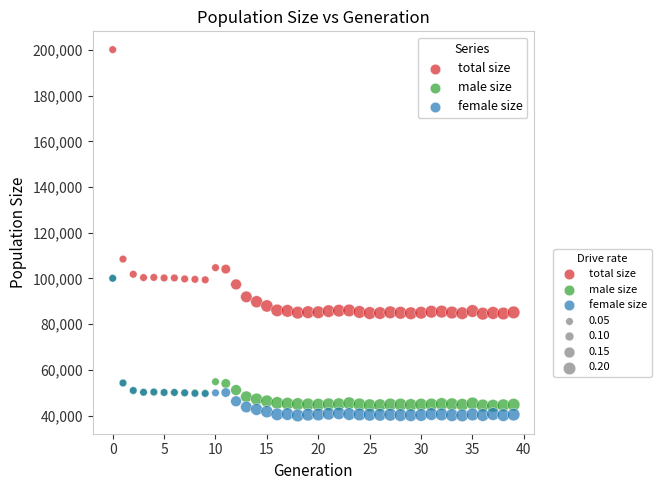

Across all series, what Y value is closest to 120104?

108485